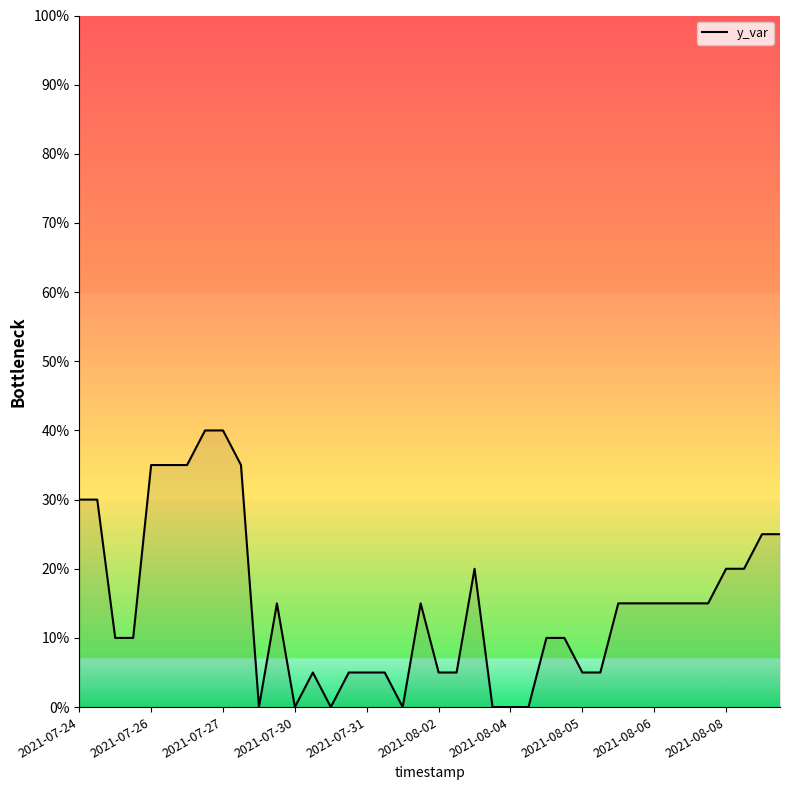

Reading right to left, what are all the values shown in this chart?

25	25	20	20	15	15	15	15	15	15	5	5	10	10	0	0	0	20	5	5	15	0	5	5	5	0	5	0	15	0	35	40	40	35	35	35	10	10	30	30